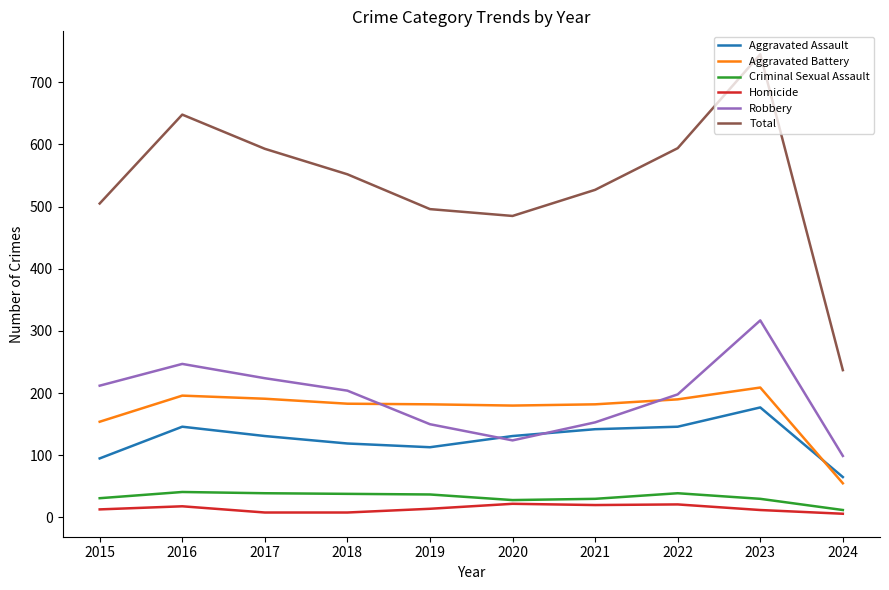

Which category has the highest value across all series?

2023